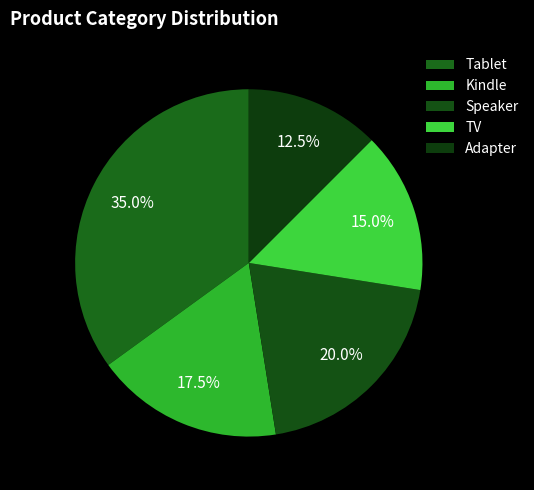

Does Adapter account for over 50% of the chart?

No